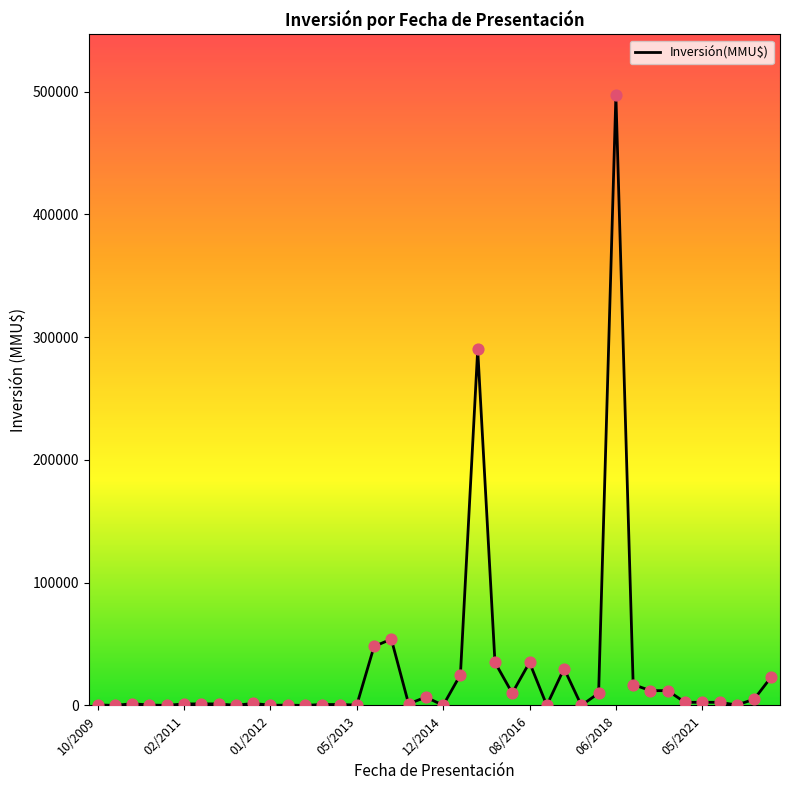

What is the maximum value shown in the chart?

497000